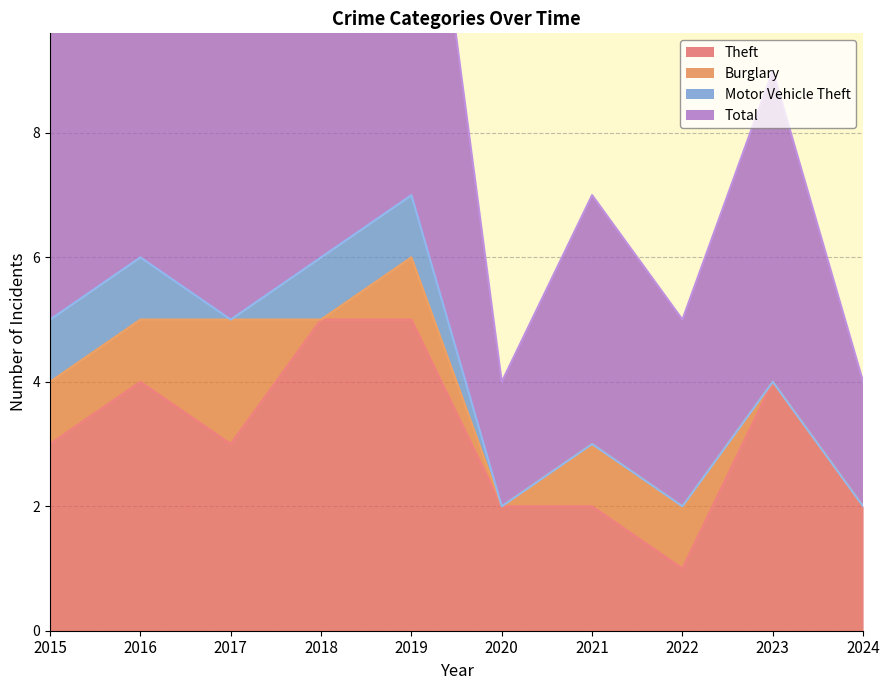

Reading left to right, extract all data points from this chart.

Theft: 2015=3	2016=4	2017=3	2018=5	2019=5	2020=2	2021=2	2022=1	2023=4	2024=2
Total: 2015=12	2016=12	2017=10	2018=12	2019=15	2020=4	2021=7	2022=5	2023=9	2024=4